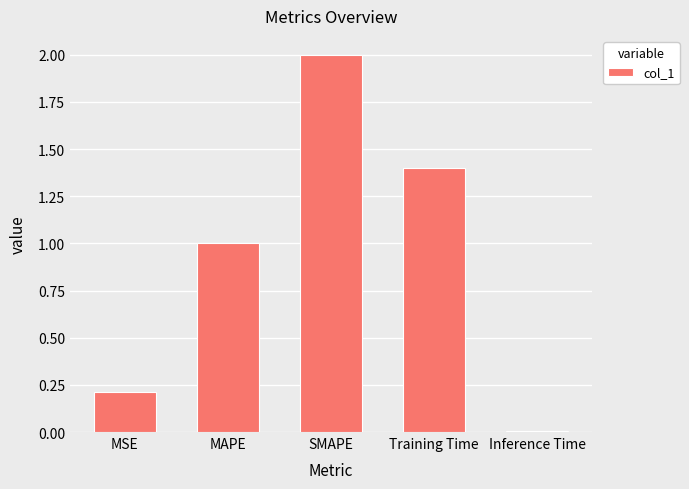

The chart shows a value of 3.5 at SMAPE. True or false?

False